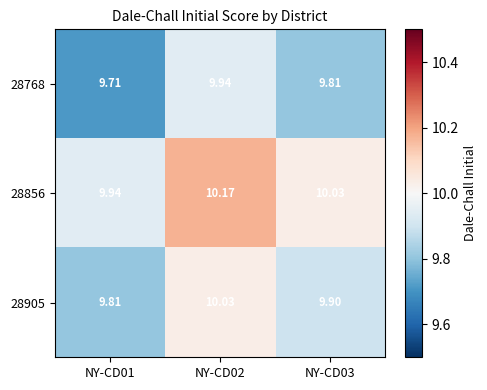

Is the value of 28905 at NY-CD03 greater than the value of 28768 at NY-CD02?

No